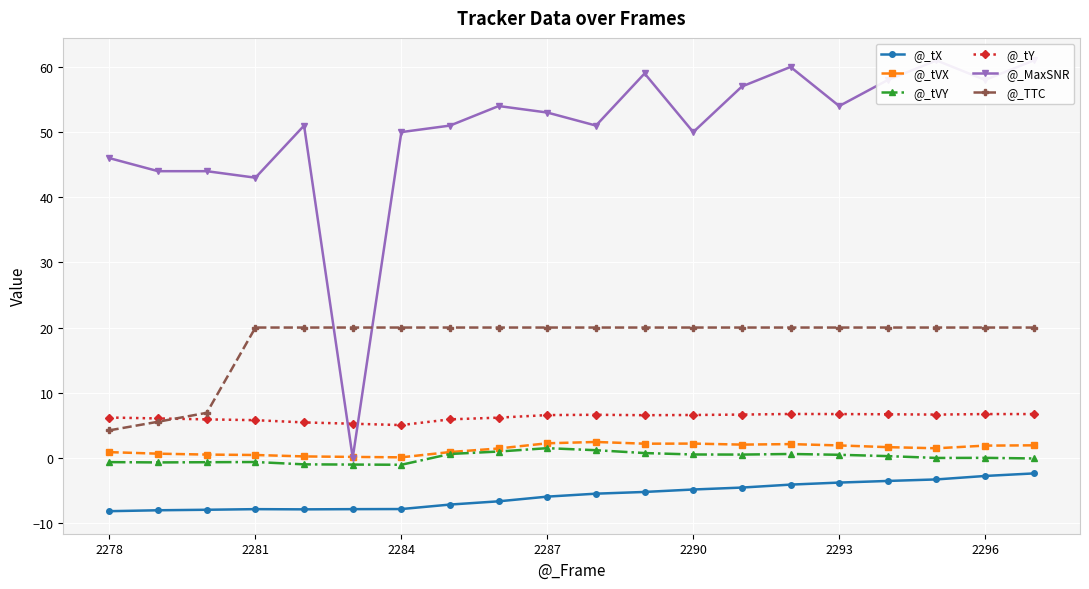

True or false: @_tVY has more than 0 points higher than both neighbors.

True